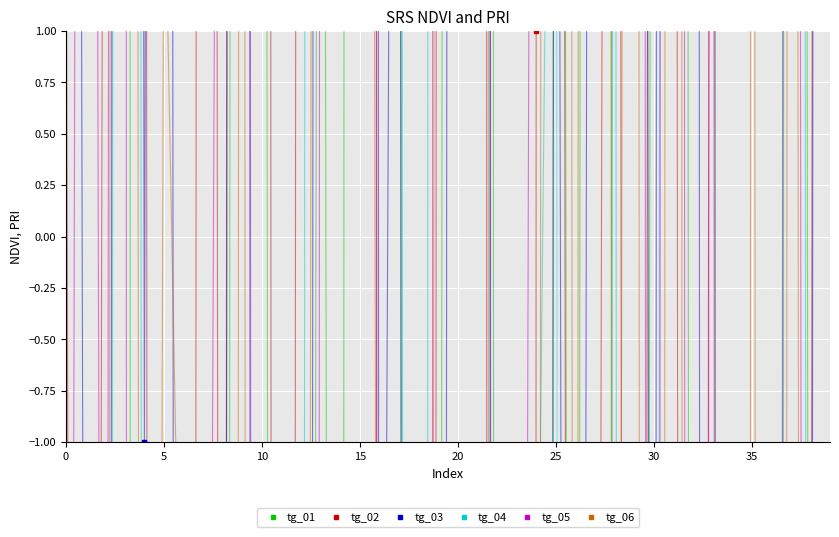

Which series has the largest range (max minus min)?

tg_05